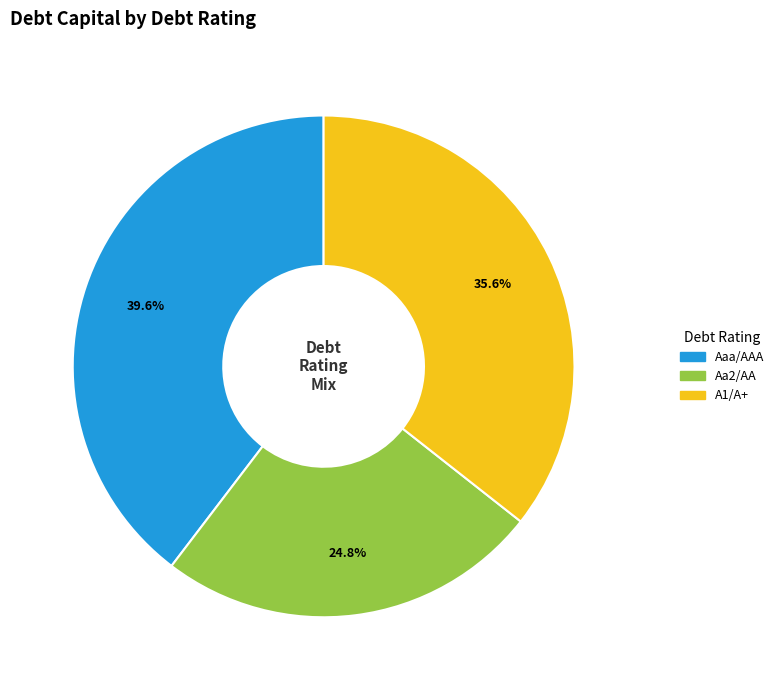

Does any single category account for the majority?

No